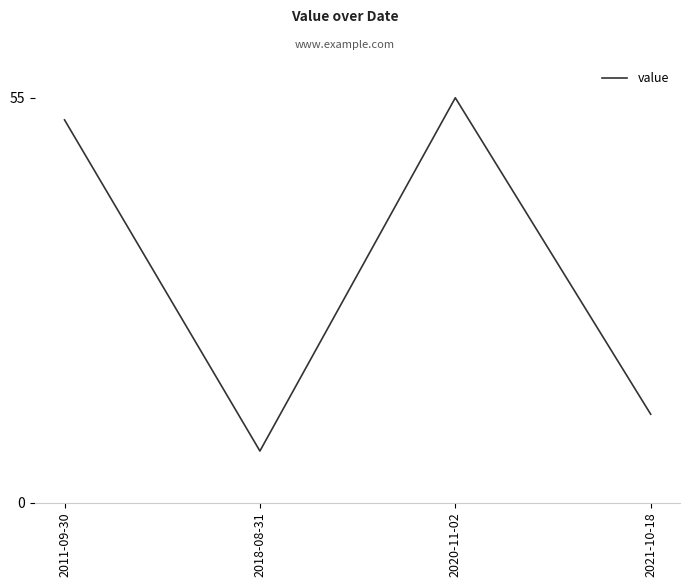

Count the number of data series in this chart.

1